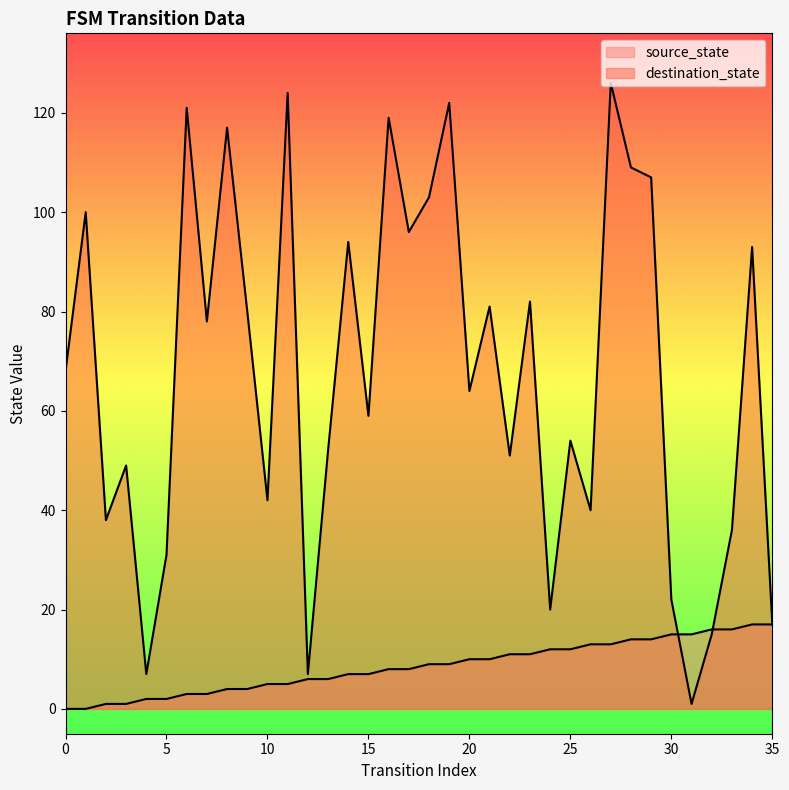

How many lines are shown in the chart?

2